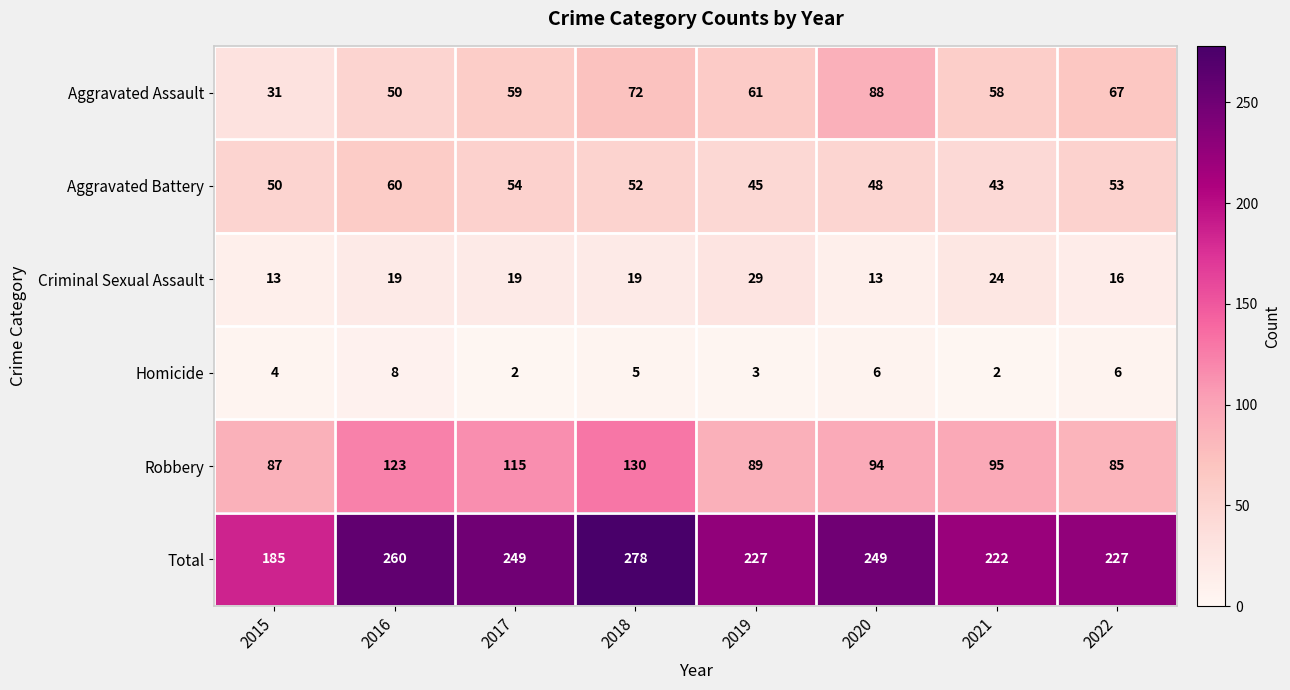

What is the maximum value for Aggravated Assault?

88